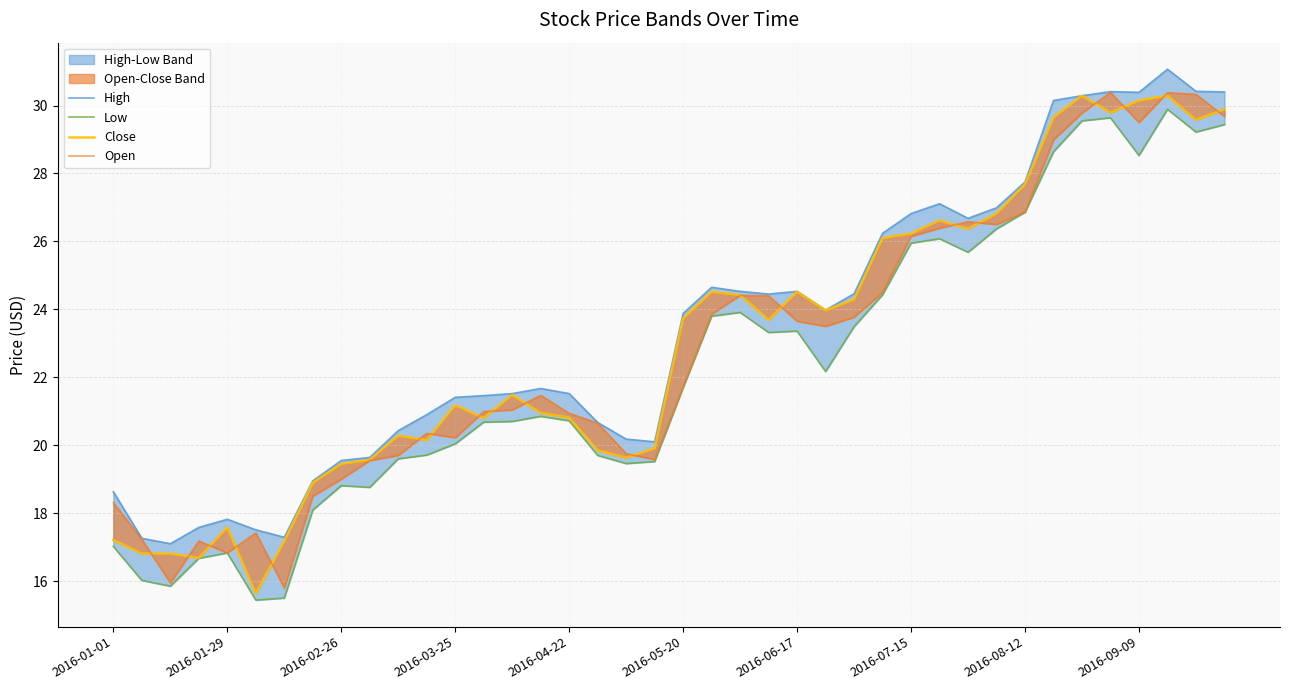

Reading right to left, extract all data points from this chart.

High: 30.4	30.4	31.1	30.4	30.4	30.3	30.1	27.8	27.0	26.7	27.1	26.8	26.2	24.5	24.0	24.5	24.5	24.5	24.6	23.9	20.1	20.2	20.7	21.5	21.7	21.5	21.5	21.4	20.9	20.4	19.6	19.5	19.0	17.3	17.5	17.8	17.6	17.1	17.3	18.6
Low: 29.4	29.2	29.9	28.5	29.6	29.5	28.6	26.9	26.4	25.7	26.1	26.0	24.4	23.5	22.2	23.4	23.3	23.9	23.8	21.7	19.5	19.5	19.7	20.7	20.9	20.7	20.7	20.0	19.7	19.6	18.8	18.8	18.1	15.5	15.4	16.8	16.7	15.8	16.0	17.0
Close: 29.9	29.6	30.3	30.1	29.8	30.3	29.6	27.7	26.8	26.4	26.6	26.2	26.1	24.3	24.0	24.5	23.7	24.4	24.5	23.7	19.9	19.6	19.9	20.8	21.0	21.5	20.8	21.2	20.1	20.3	19.6	19.5	18.9	17.2	15.6	17.6	16.7	16.8	16.8	17.2
Open: 29.7	30.3	30.4	29.5	30.4	29.8	29.0	26.9	26.5	26.6	26.4	26.1	24.5	23.8	23.5	23.6	24.4	24.4	23.9	21.7	19.6	19.8	20.6	20.9	21.5	21.0	21.0	20.2	20.4	19.7	19.5	19.0	18.5	15.8	17.4	16.8	17.2	15.9	17.2	18.3